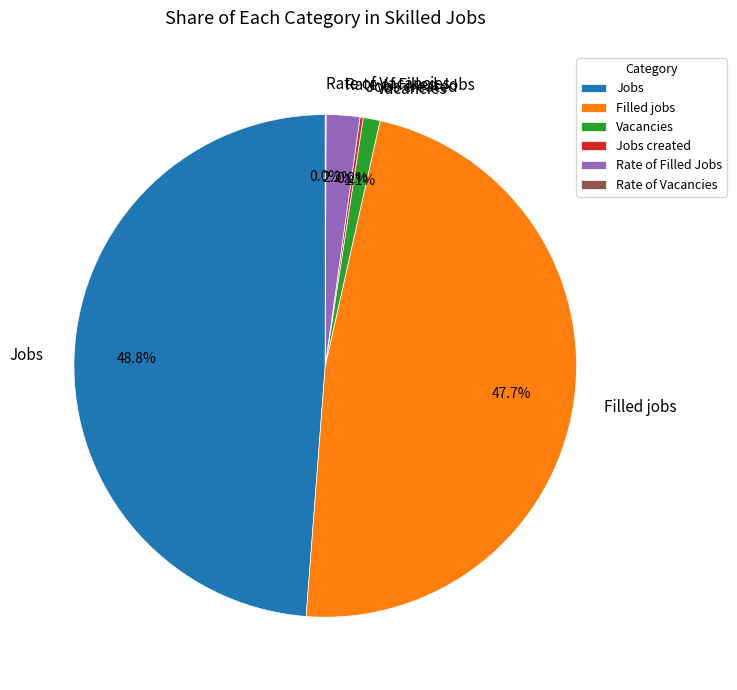

What percentage is NOT represented by Rate of Filled Jobs?

97.8%